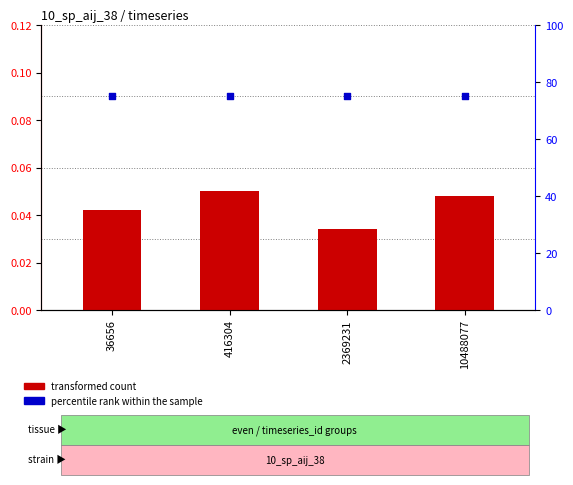

Is the value of transformed count at 2369231 greater than the value of percentile rank within the sample at 416304?

No